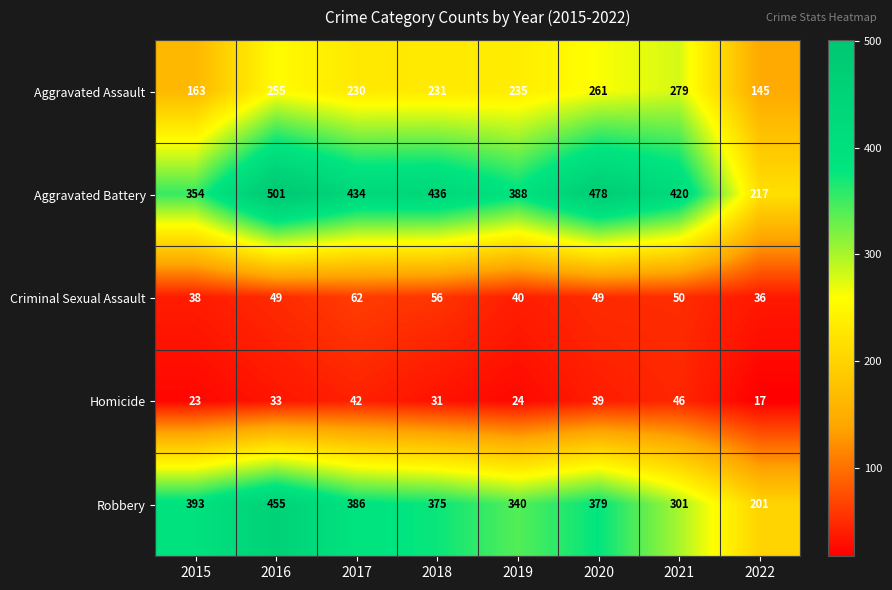

How many categories are shown in the chart?

8